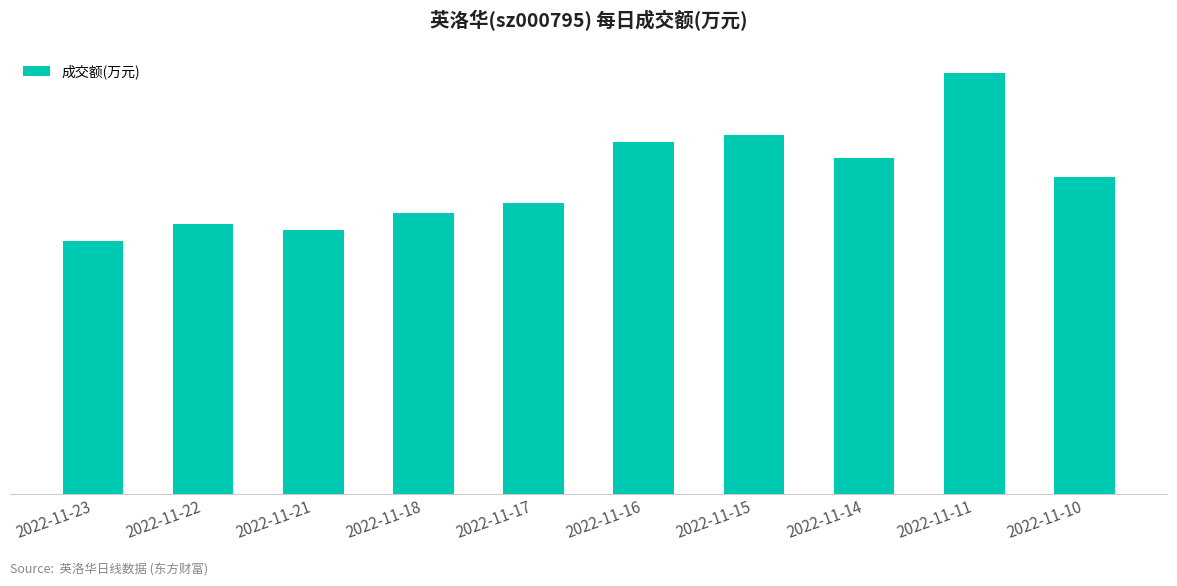

Does the chart contain any negative values?

No